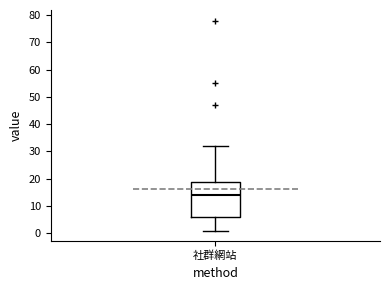

Where is the upper edge of the box for 社群網站 on the y-axis? The values are not printed on the chart, so give them approximately, as read against the axis.

19